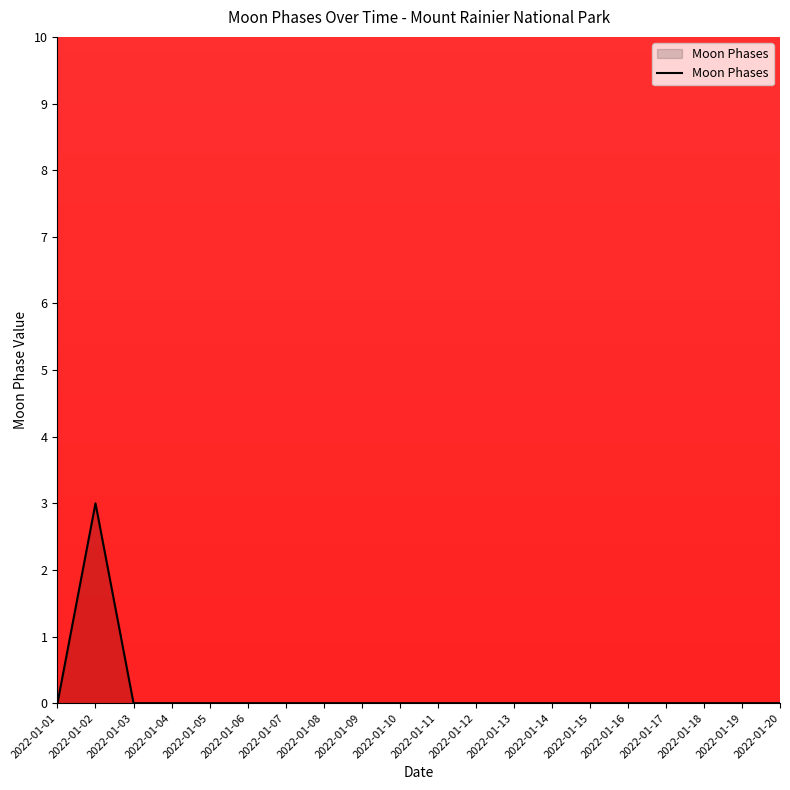

How many categories are shown in the chart?

20